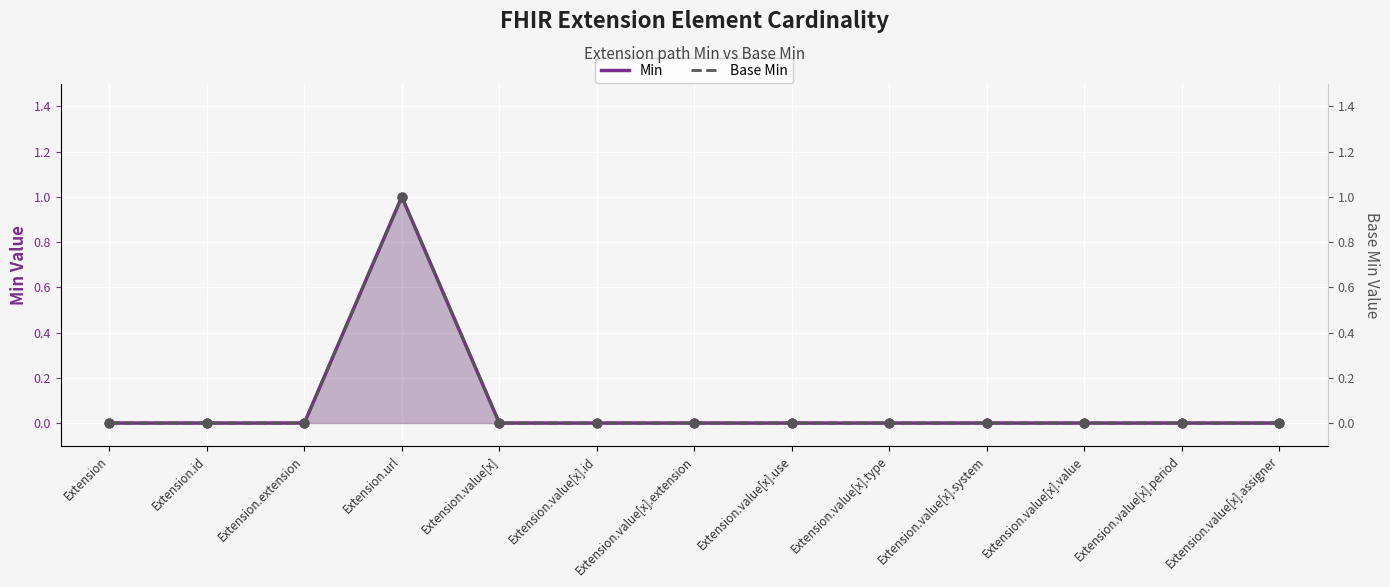

Which series has the largest Y range (max minus min)?

Min (line)